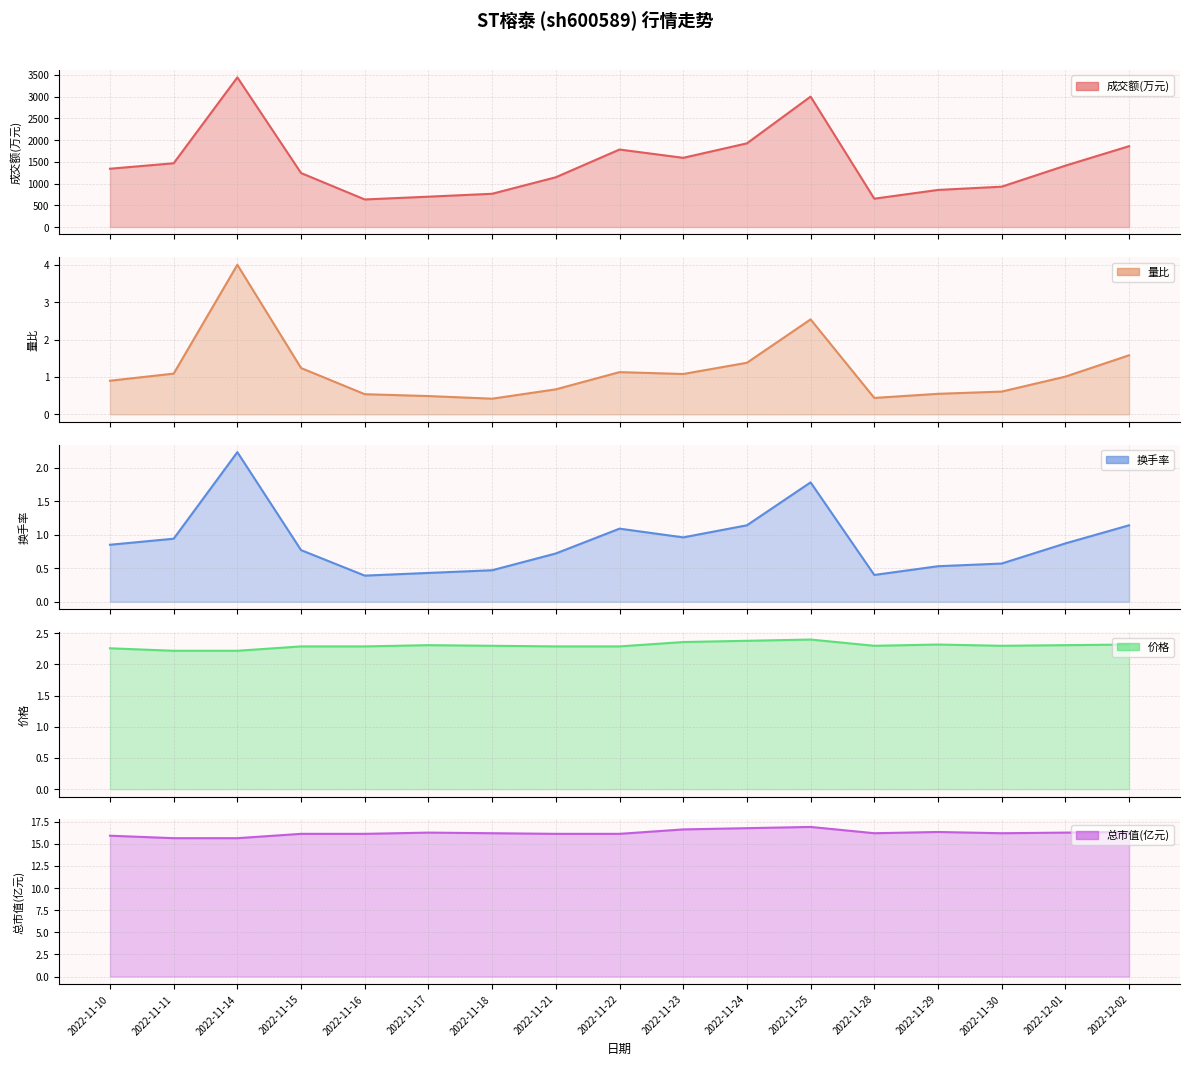

The 价格 series shows 2.3 at 2022-11-30. True or false?

True